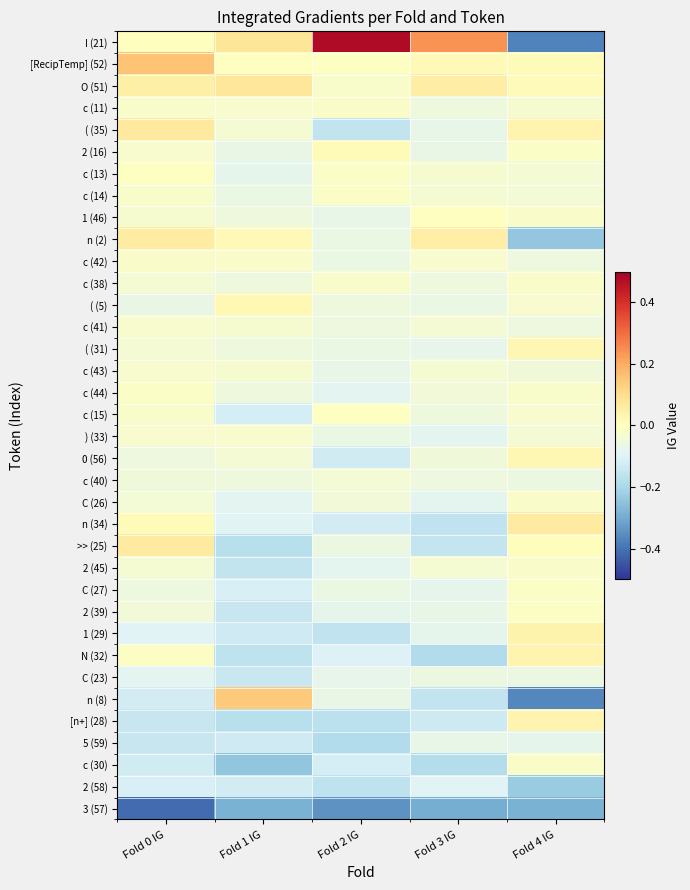

At how many categories does at least one series exceed 0?

5